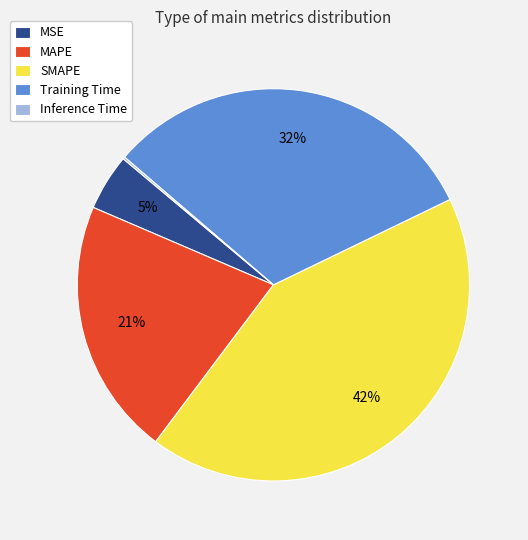

Does MAPE account for over 50% of the chart?

No